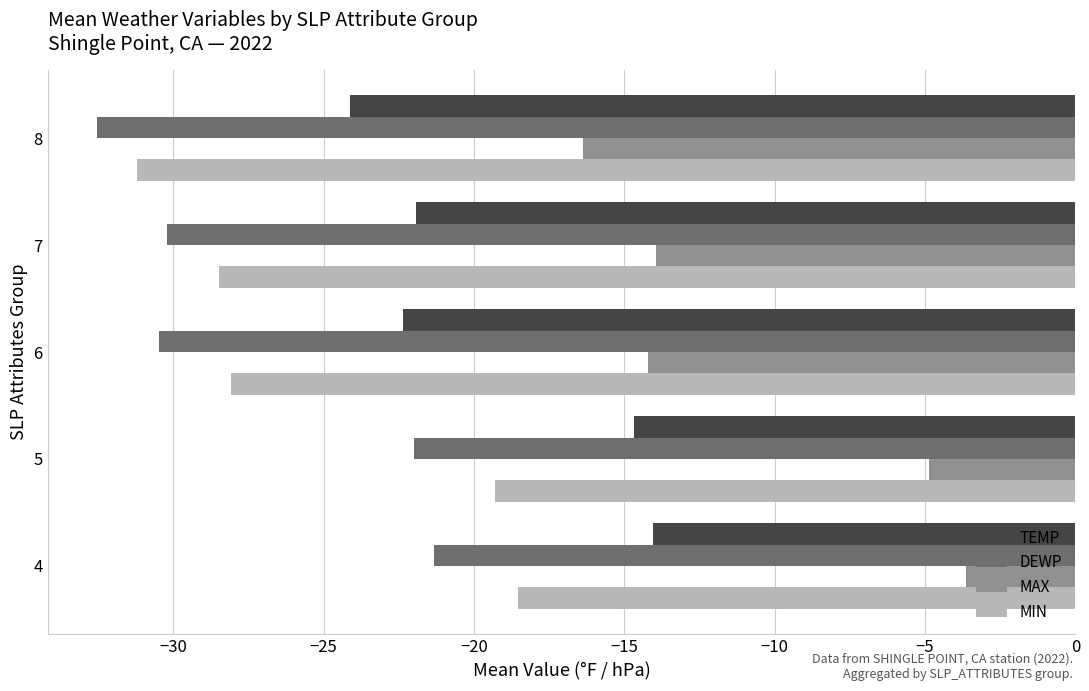

Which series changed the most between 5 and 8?

MIN